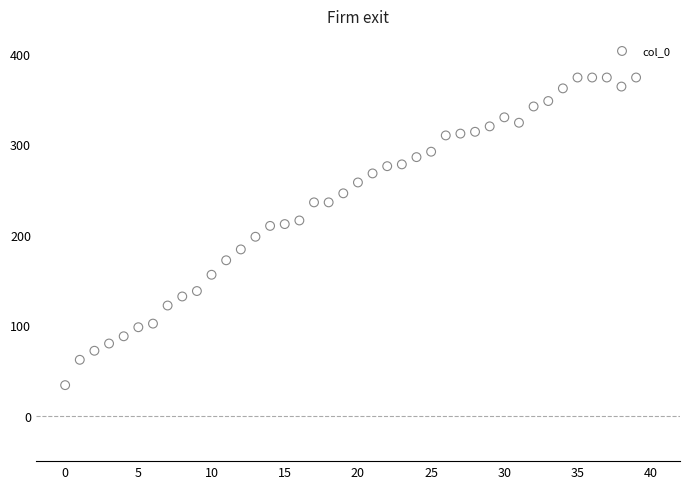

What is the range of Y values (max minus min)?

340